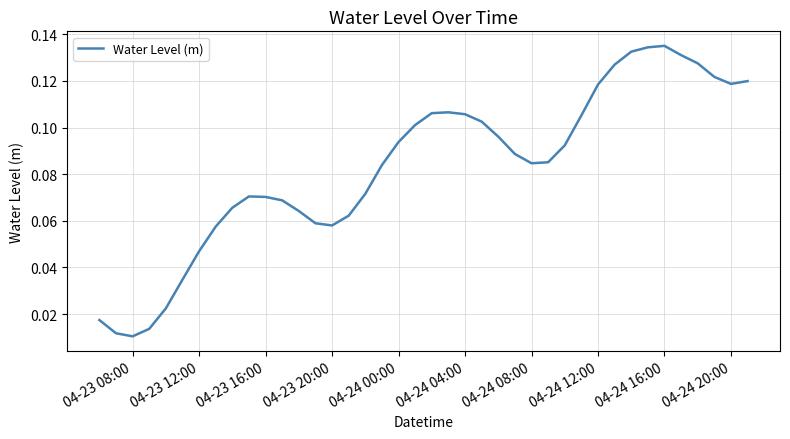

Does the chart display data point markers on the line(s)?

No